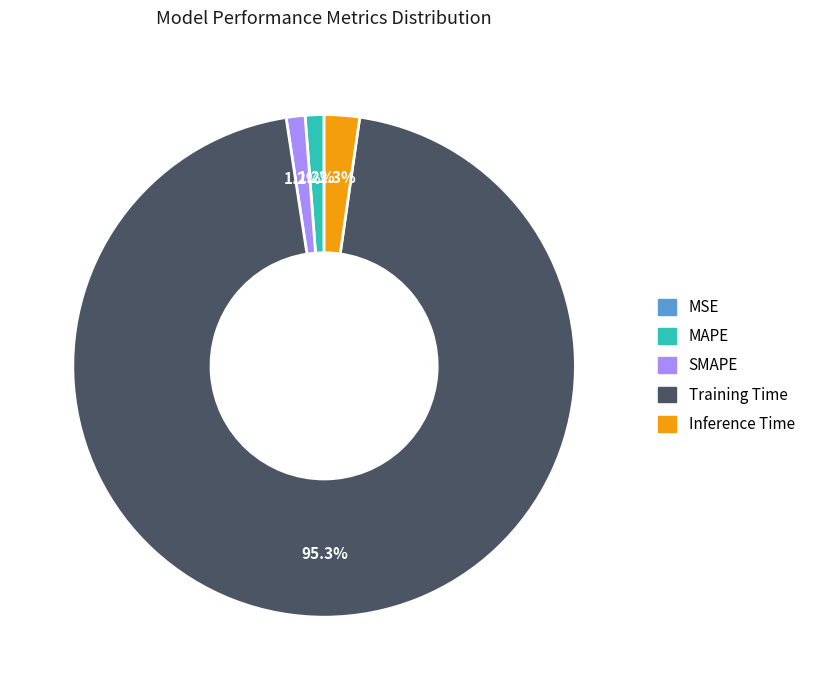

True or false: MAPE accounts for 11% of the total.

False